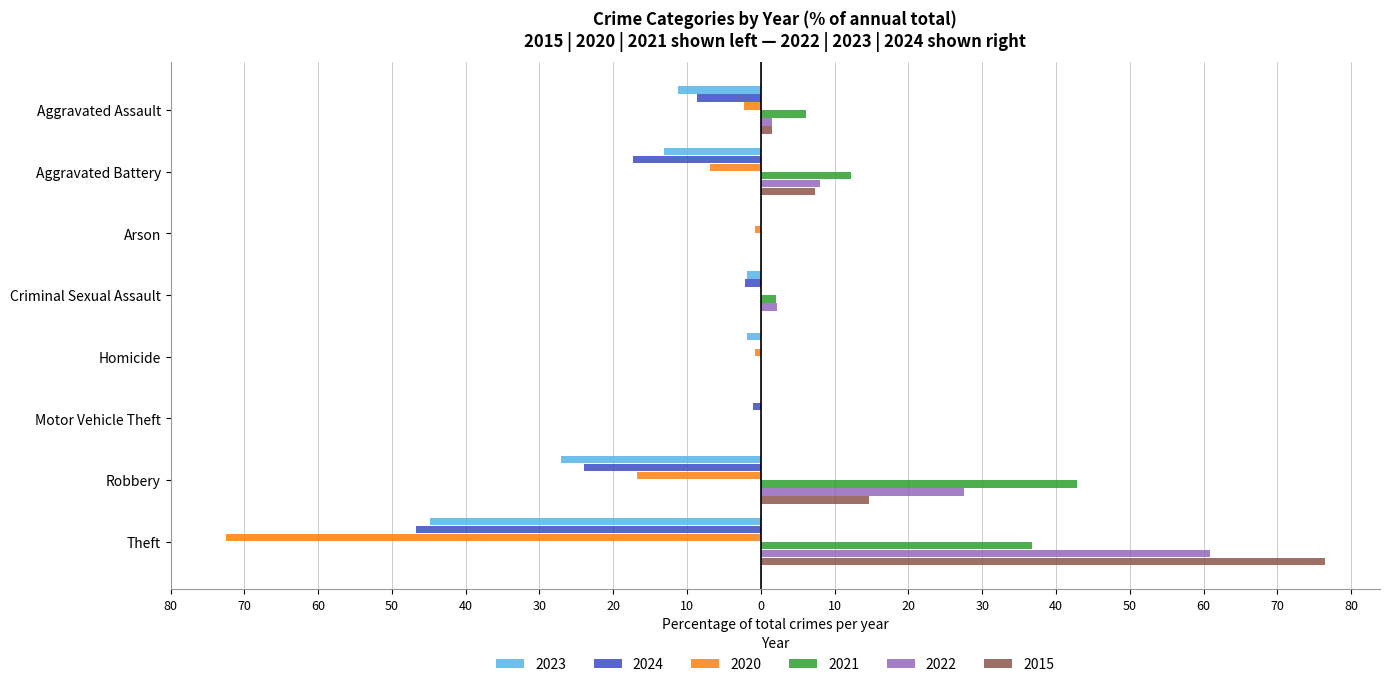

What are all the series names shown in the legend?

2023, 2024, 2020, 2021, 2022, 2015